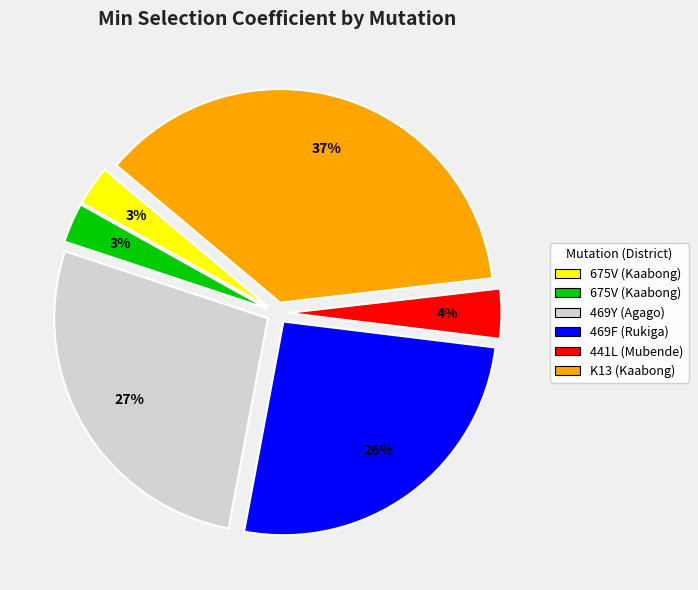

Is there any slice that represents more than half of the pie?

No